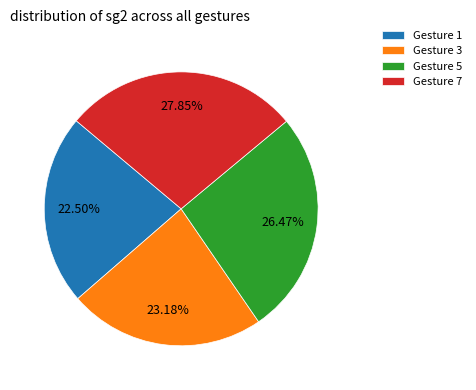

Count the number of slices in the pie.

4